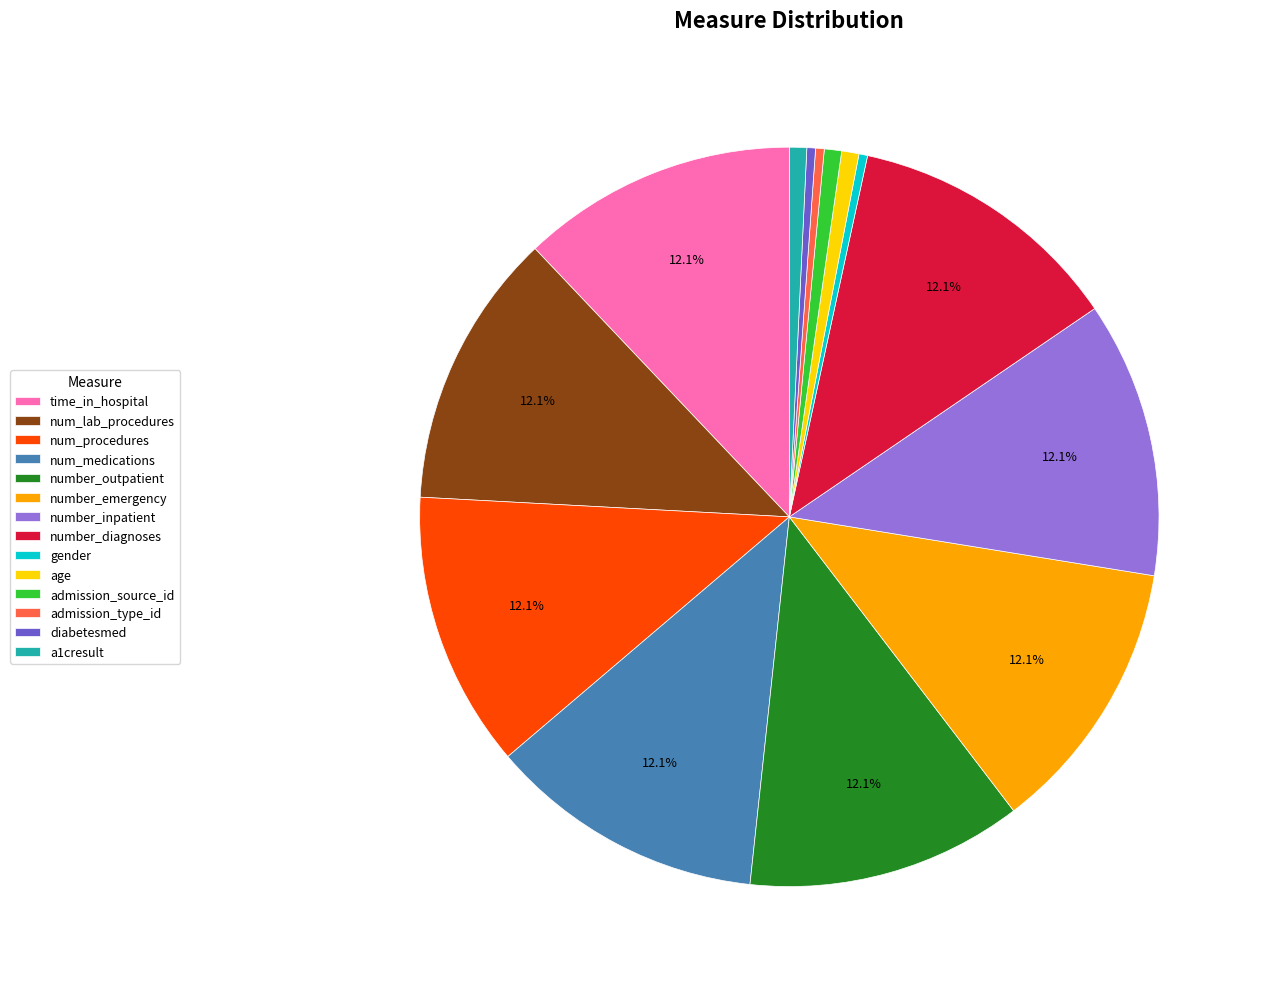

Do number_outpatient and diabetesmed together represent more than half of the pie?

No